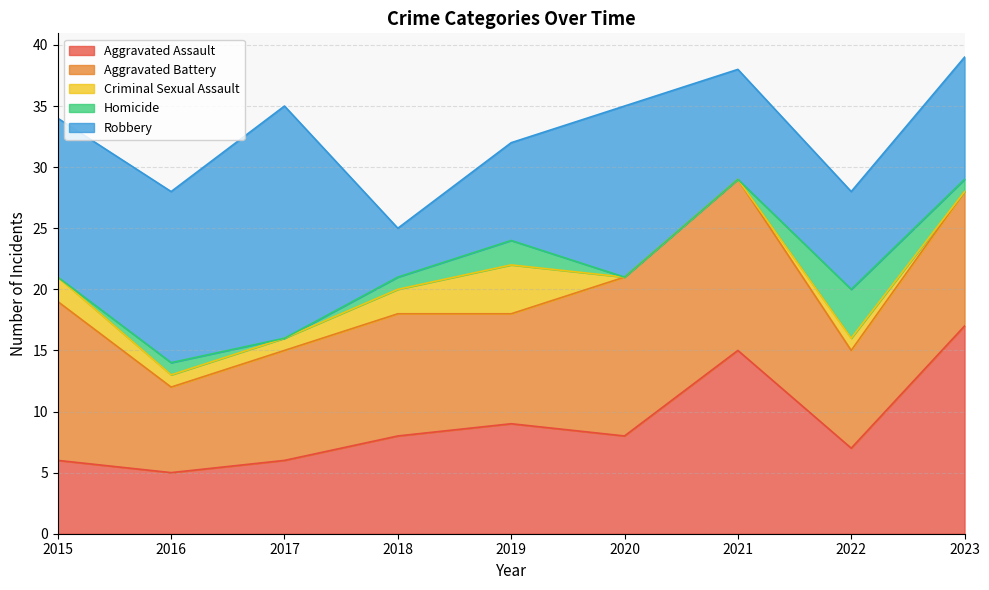

At which label does Homicide first exceed 1?

2019